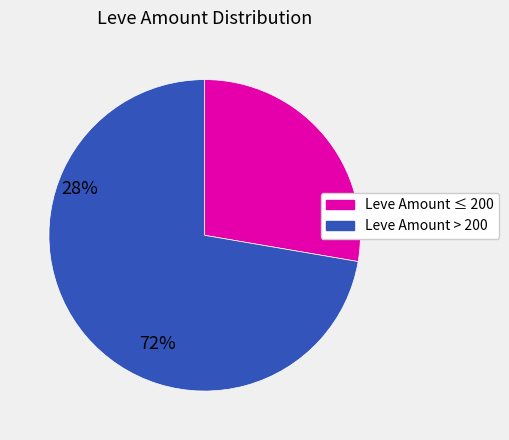

Is the sum of Leve Amount > 200 and Leve Amount ≤ 200 greater than half?

Yes